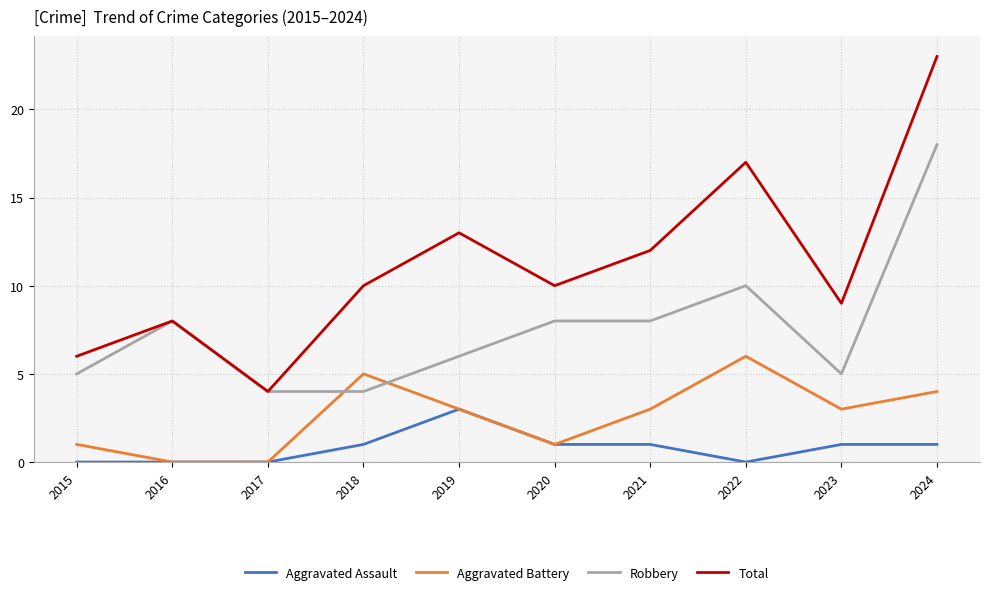

What is the difference between the highest and lowest values at 2019?

10